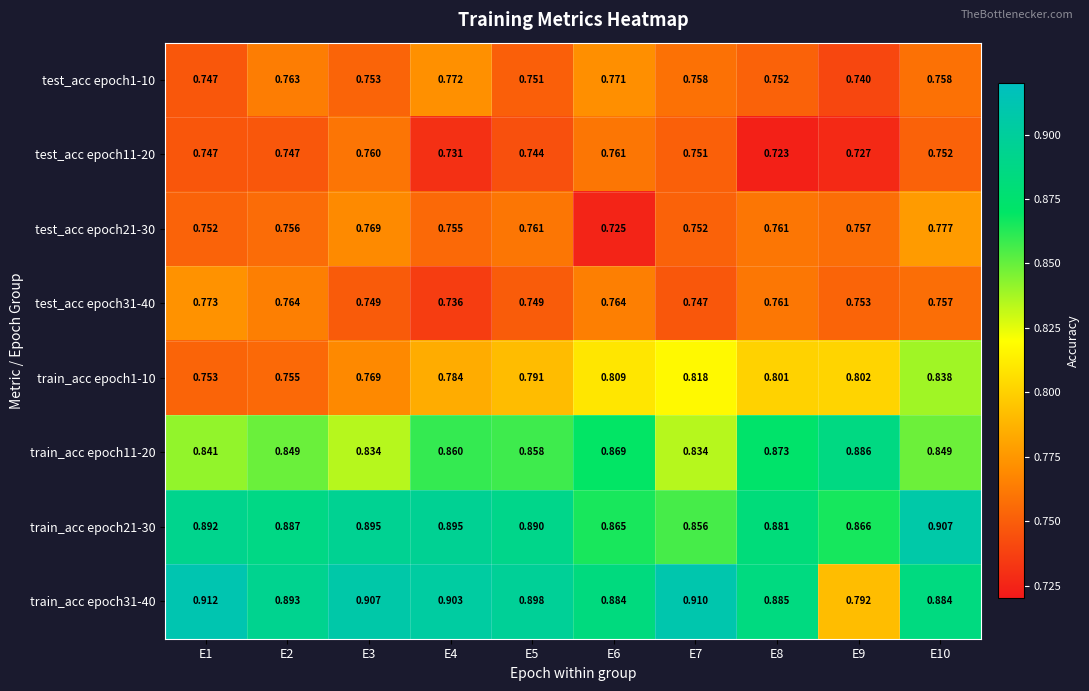

Is the value of test_acc epoch1-10 at E8 greater than the value of train_acc epoch21-30 at E5?

No